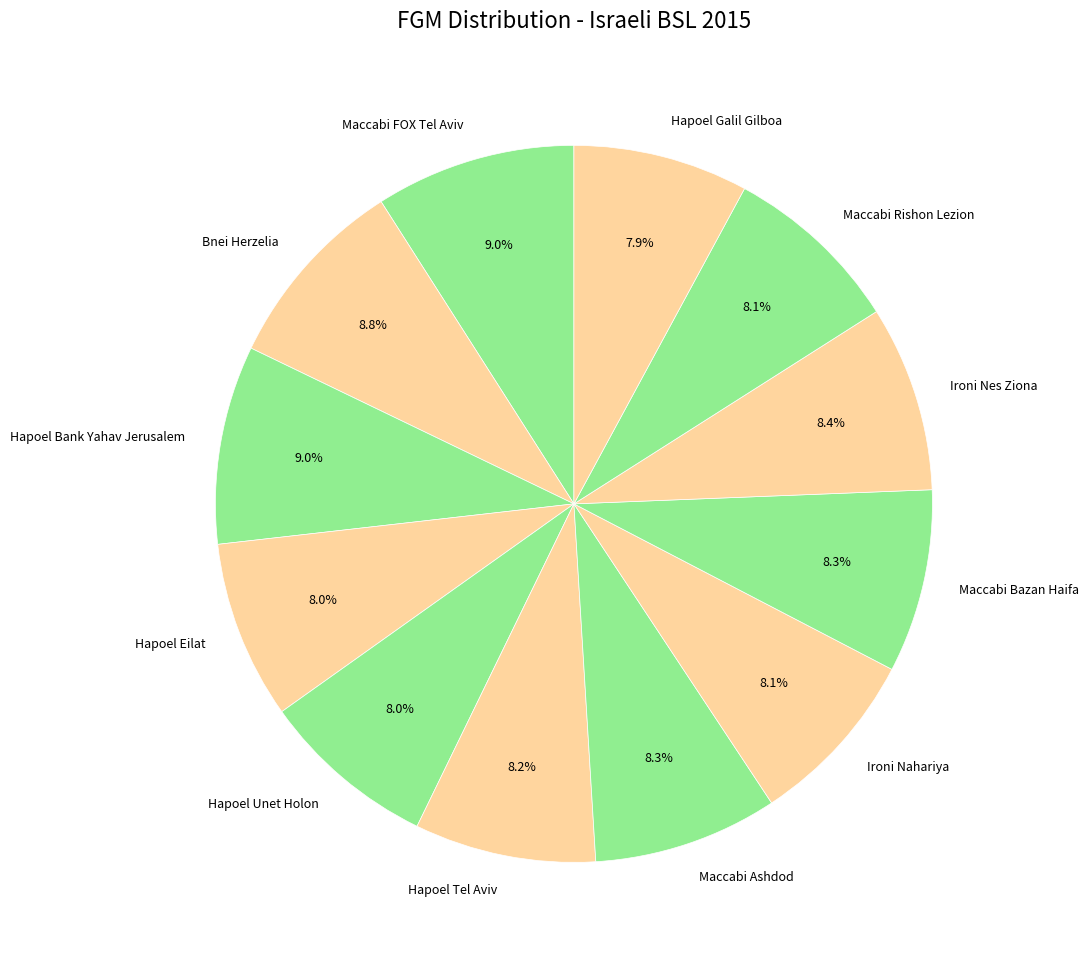

Between Maccabi FOX Tel Aviv and Hapoel Tel Aviv, which is larger?

Maccabi FOX Tel Aviv